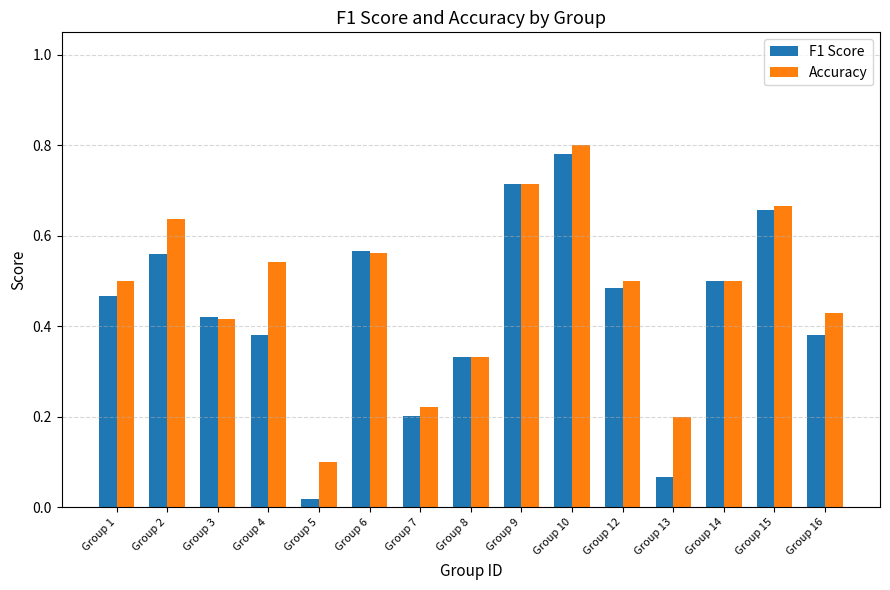

The F1 Score series shows 0.5 at Group 4. True or false?

False